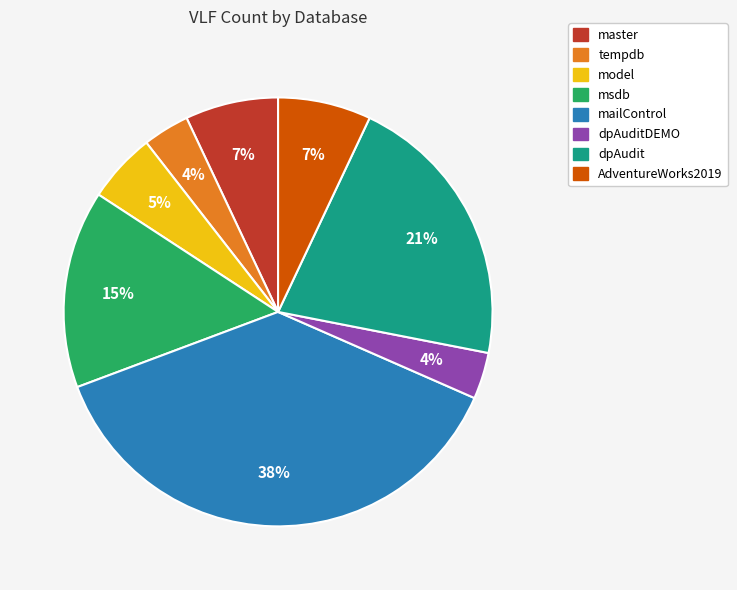

To the nearest percent, what percentage of the pie is dpAudit?

21%